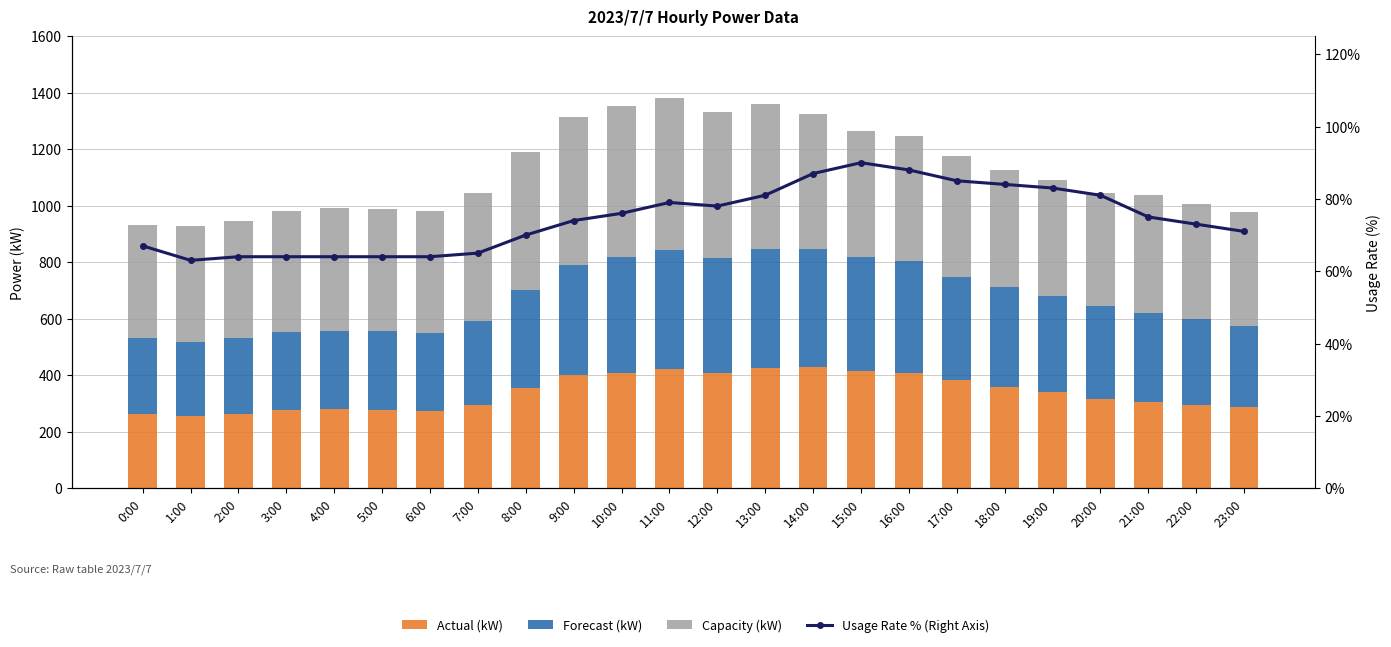

Which series has the largest total across all categories?

Capacity (kW)